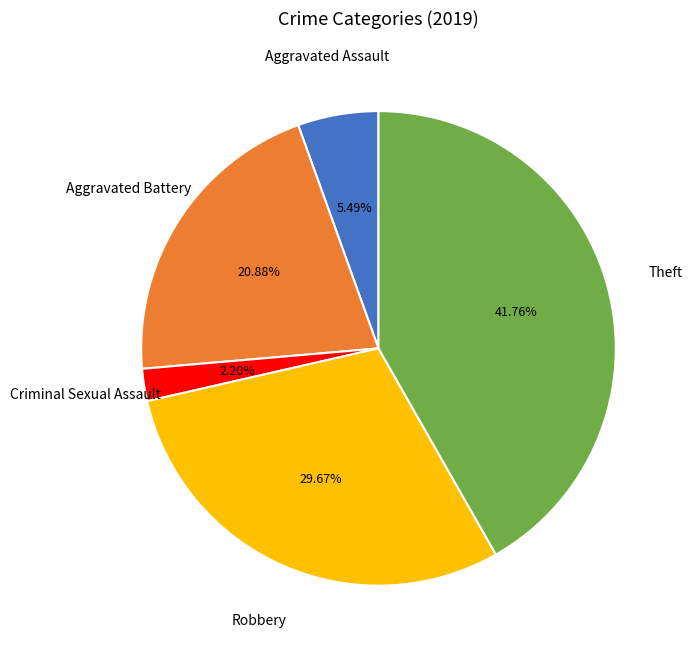

Is there any slice that represents more than half of the pie?

No